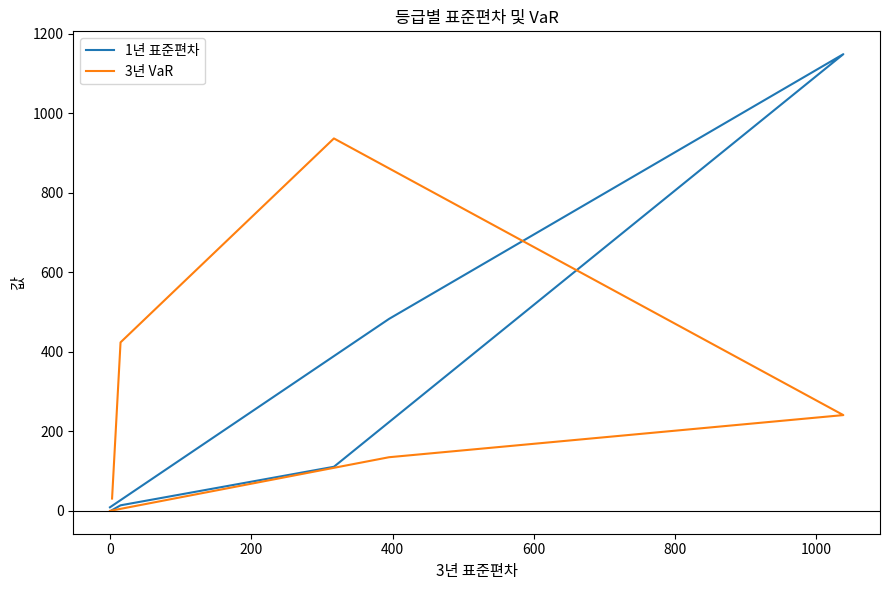

List the series in order of their peak value, lowest first.

3년 VaR, 1년 표준편차